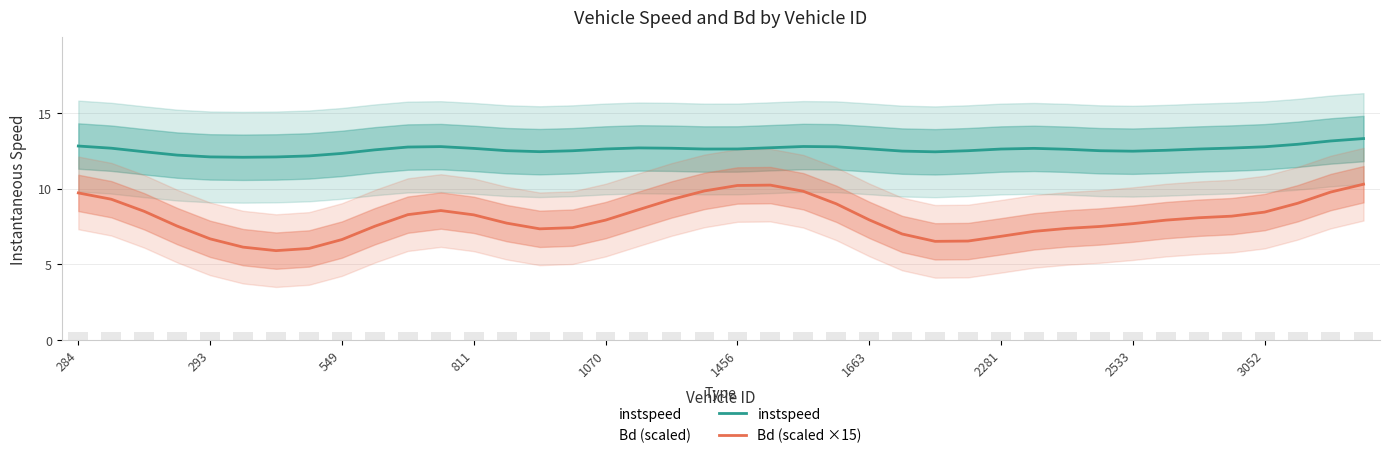

At which label does Bd (scaled ×15) first exceed 7?

284